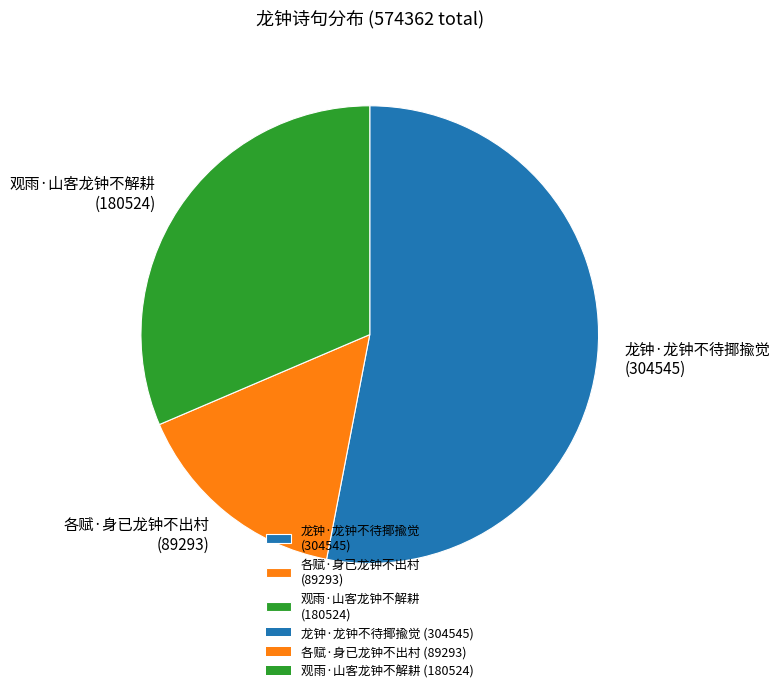

What is the majority slice?

龙钟·龙钟不待揶揄觉